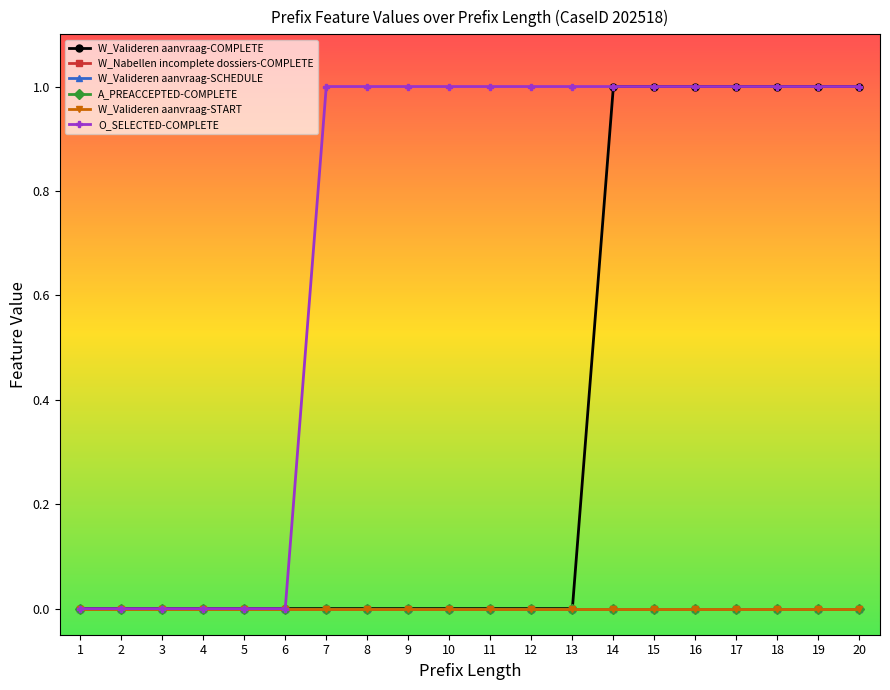

Is this an area chart (filled region under the line)?

No